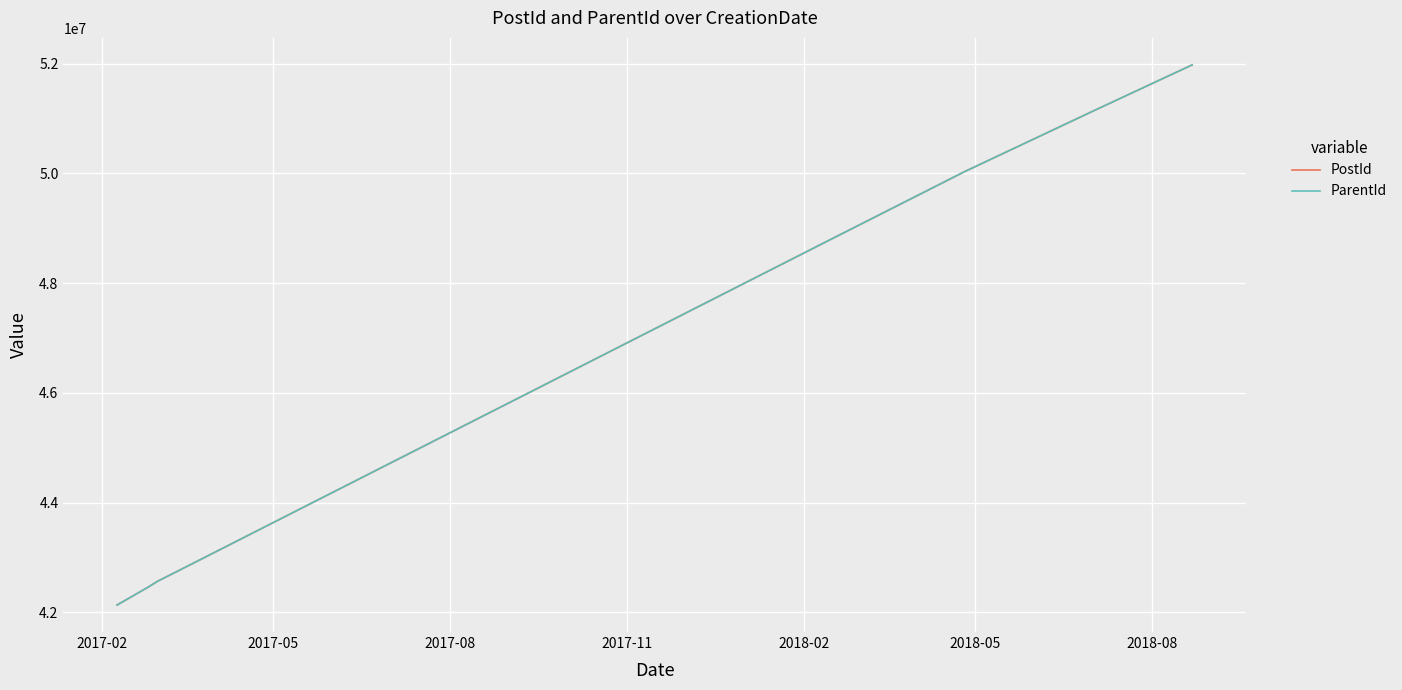

Does the chart display data point markers on the line(s)?

No